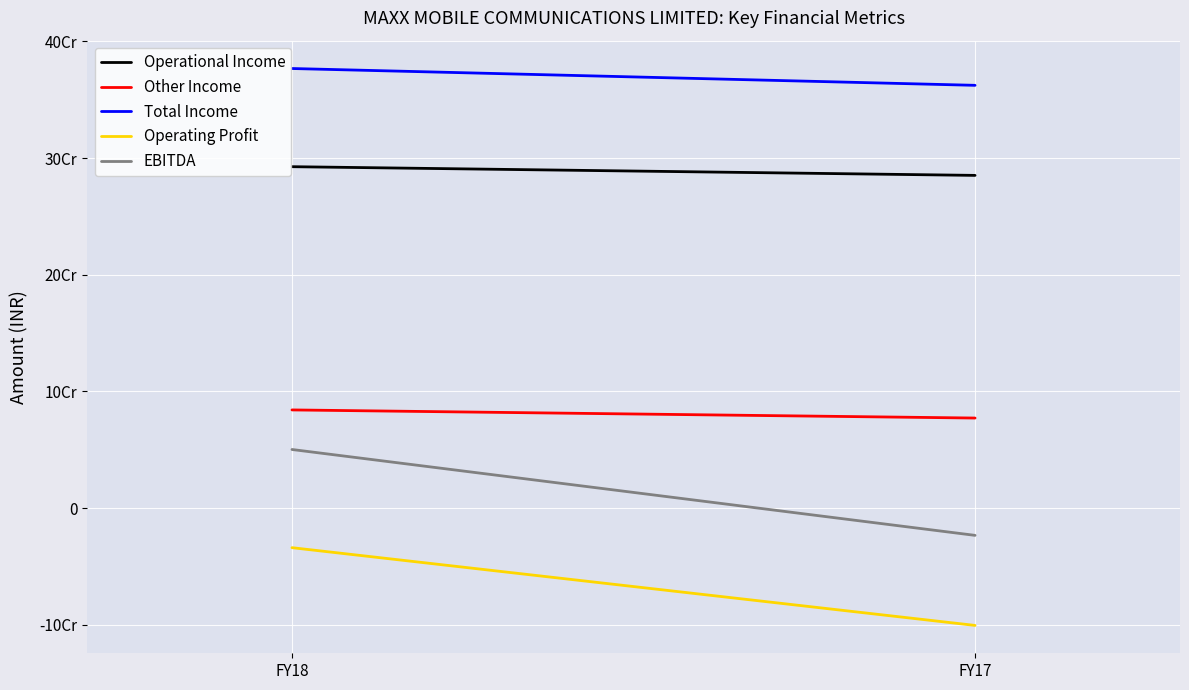

How many series are shown in this chart?

5